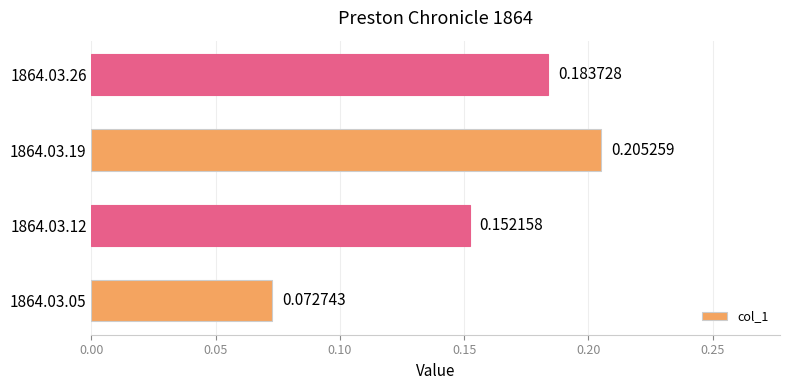

What is the sum of the values at 1864.03.26 and 1864.03.12?

0.3